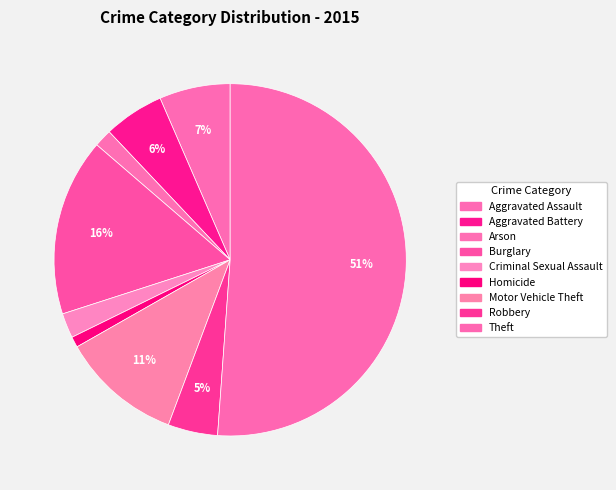

True or false: Robbery accounts for 1% of the total.

False